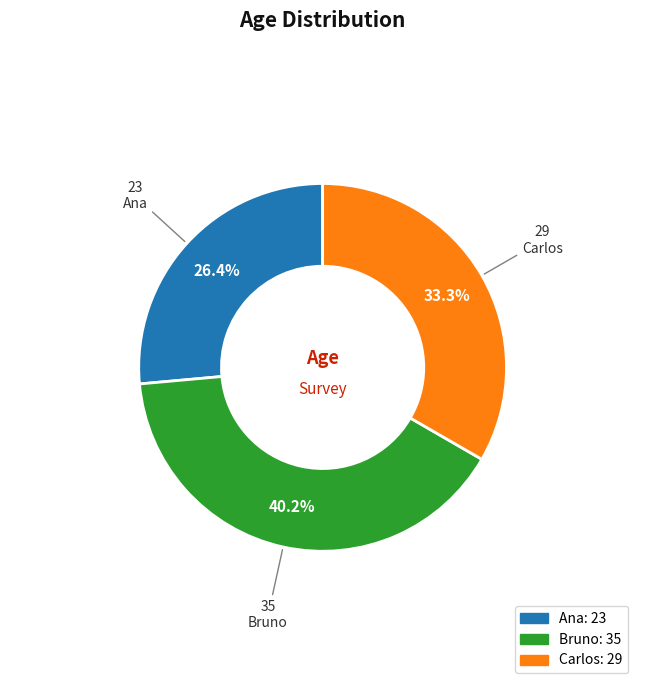

To the nearest percent, what is the difference between the Carlos and Bruno slice percentages?

7%